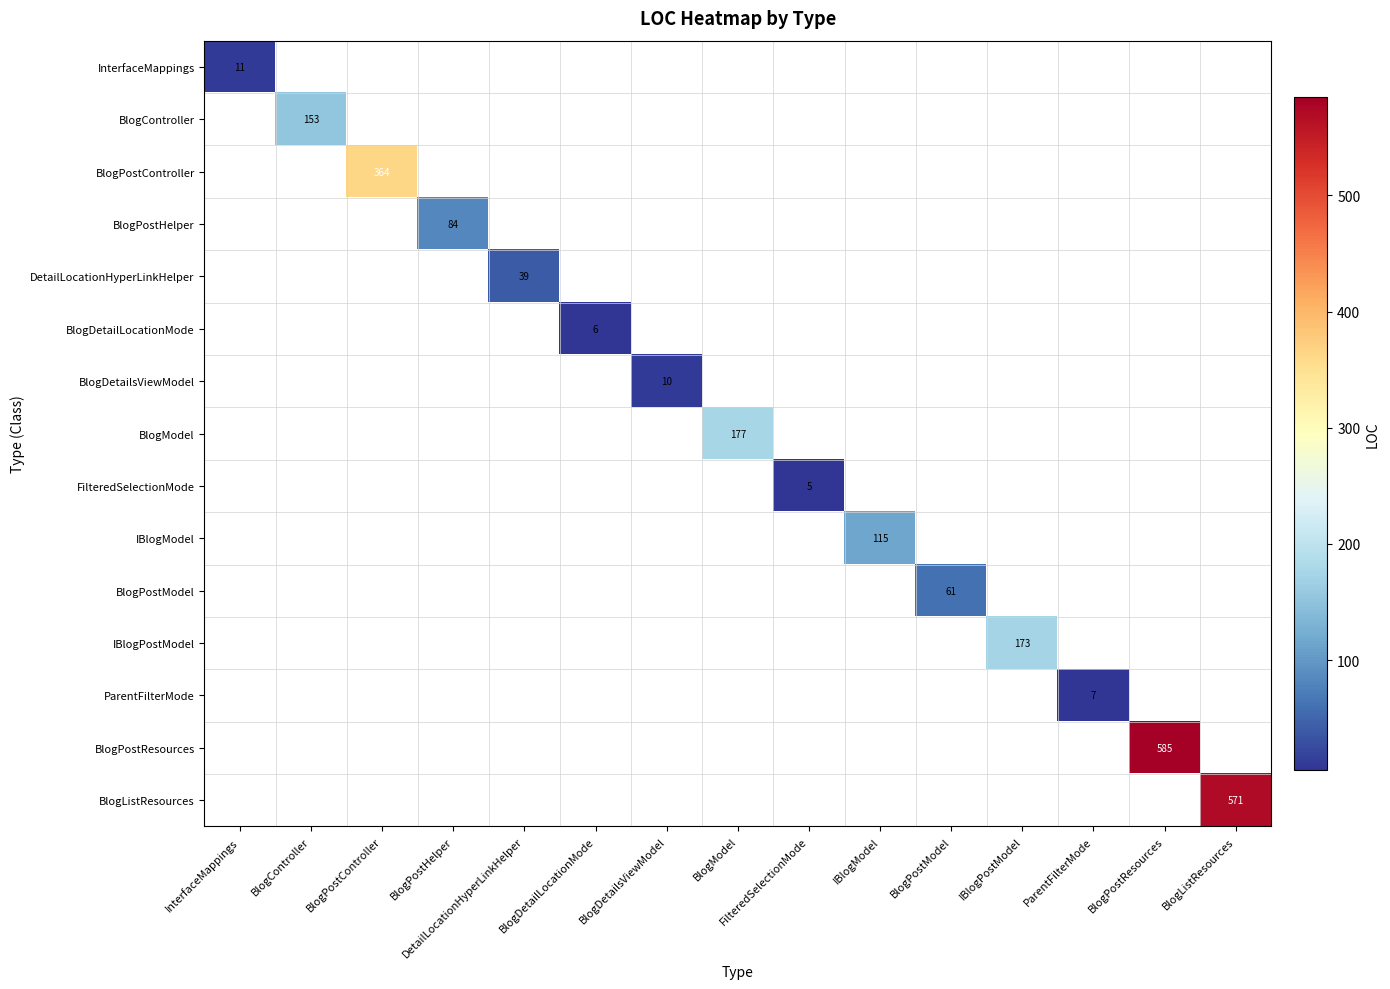

The value of BlogController at BlogController is 245. True or false?

False